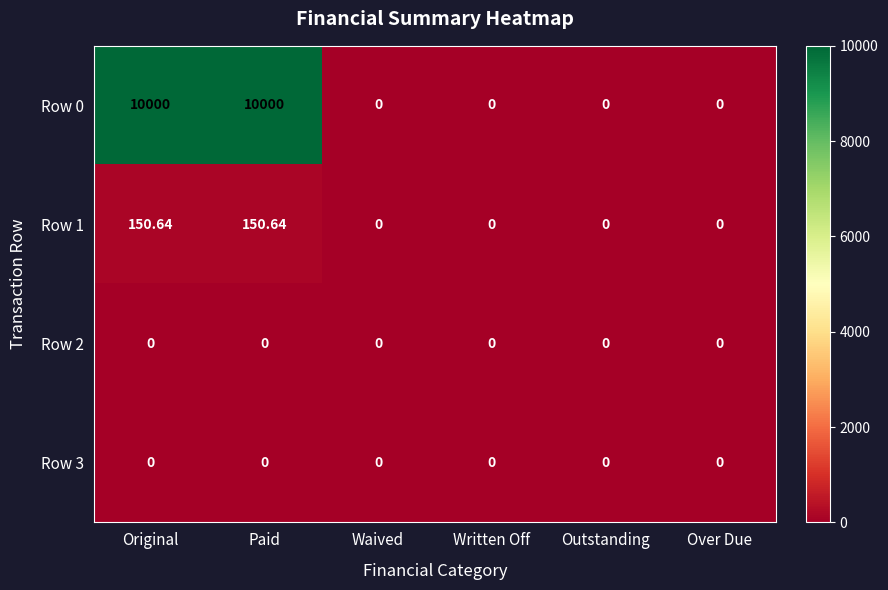

Count the number of data series in this chart.

4